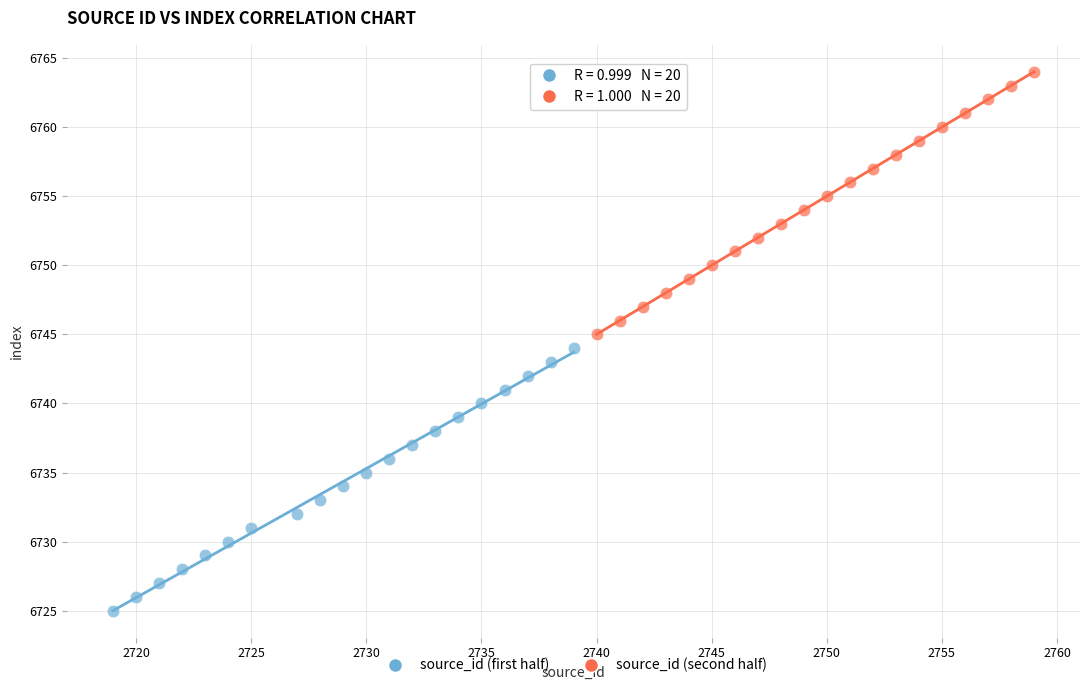

Which series contains the highest Y value?

source_id (second half)